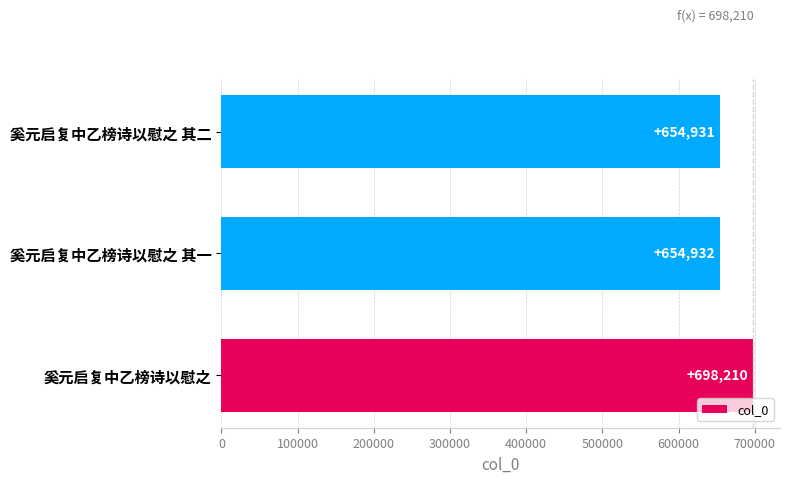

What is the difference between the maximum and minimum values?

43279